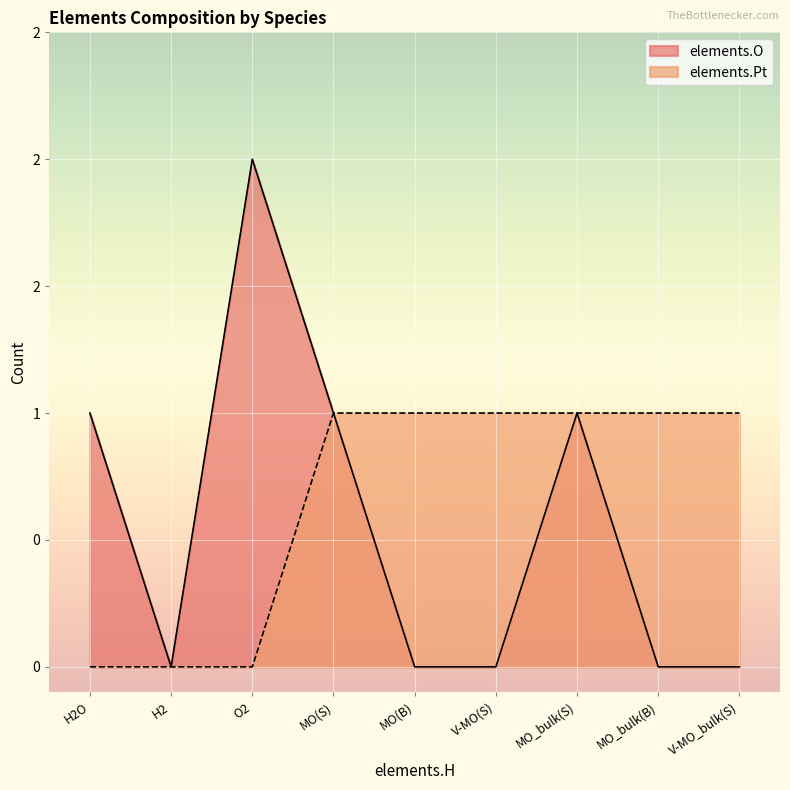

At which category is the sum across all series the highest?

O2